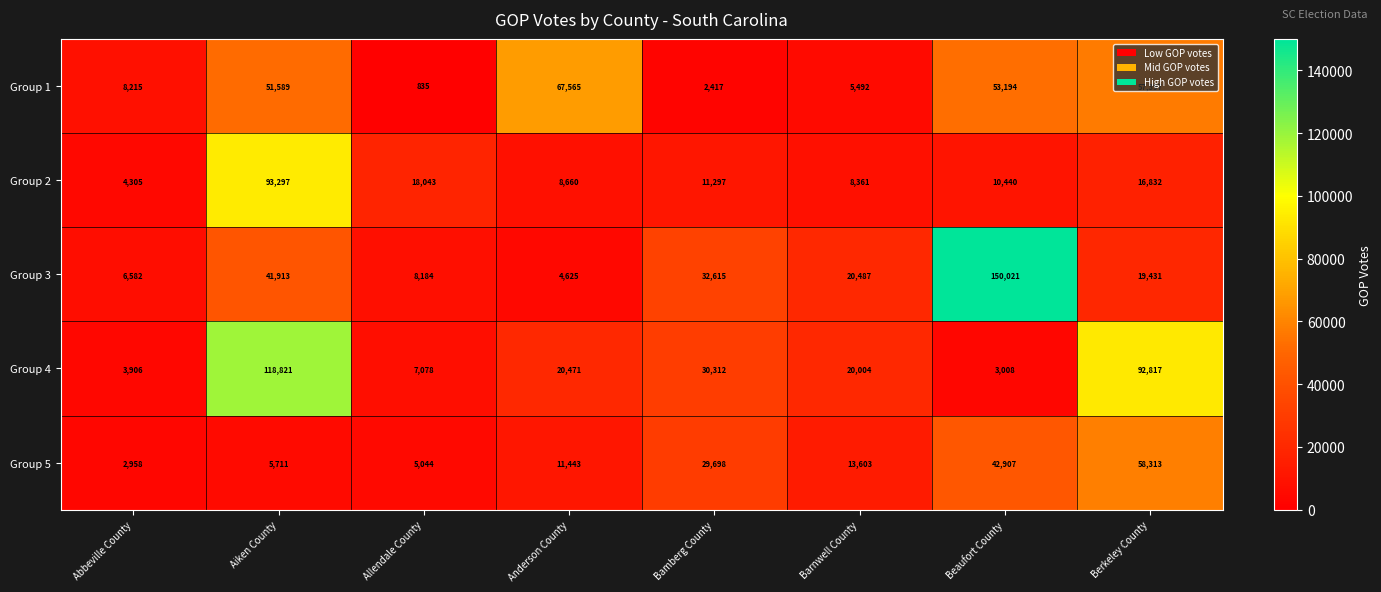

What is the difference between the second highest and minimum values in the Group 2 series?

13738